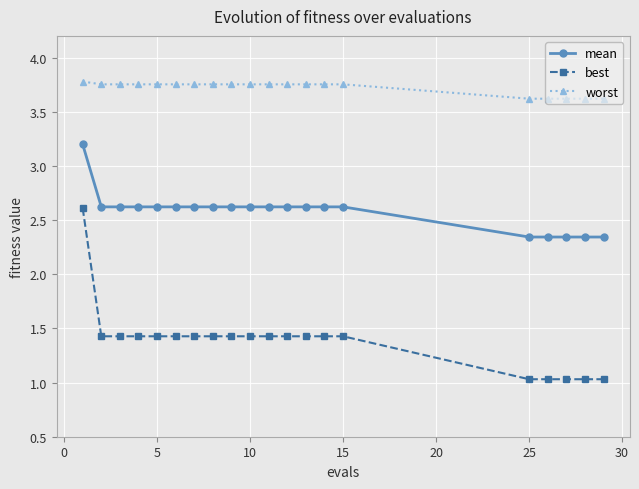

Which series has the widest spread of values?

best